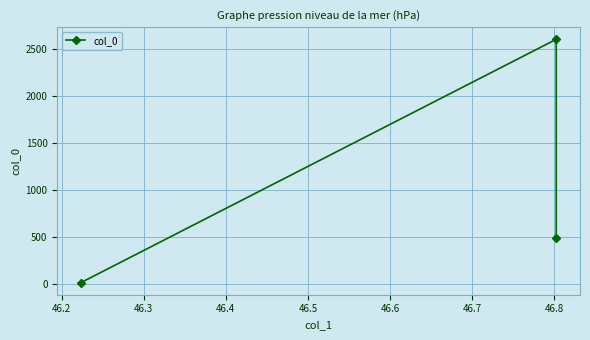

What is the value of the 1st point from the left?

15.5